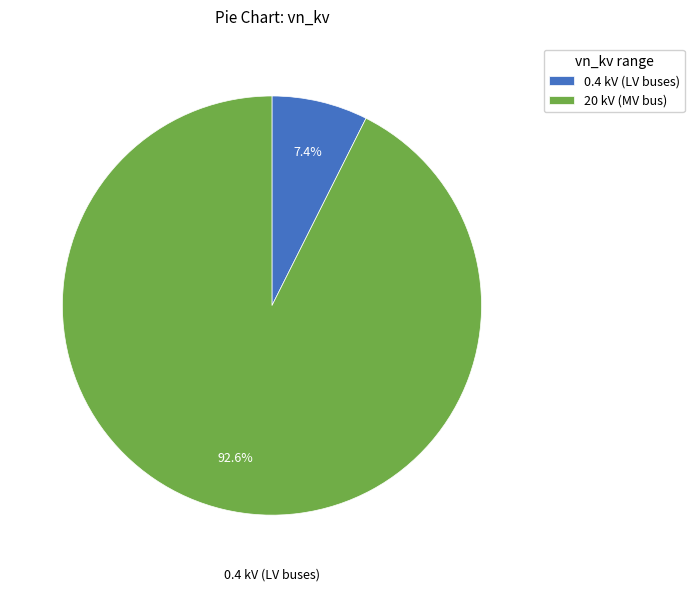

Which has a higher value, 0.4 kV (LV buses) or 20 kV (MV bus)?

20 kV (MV bus)